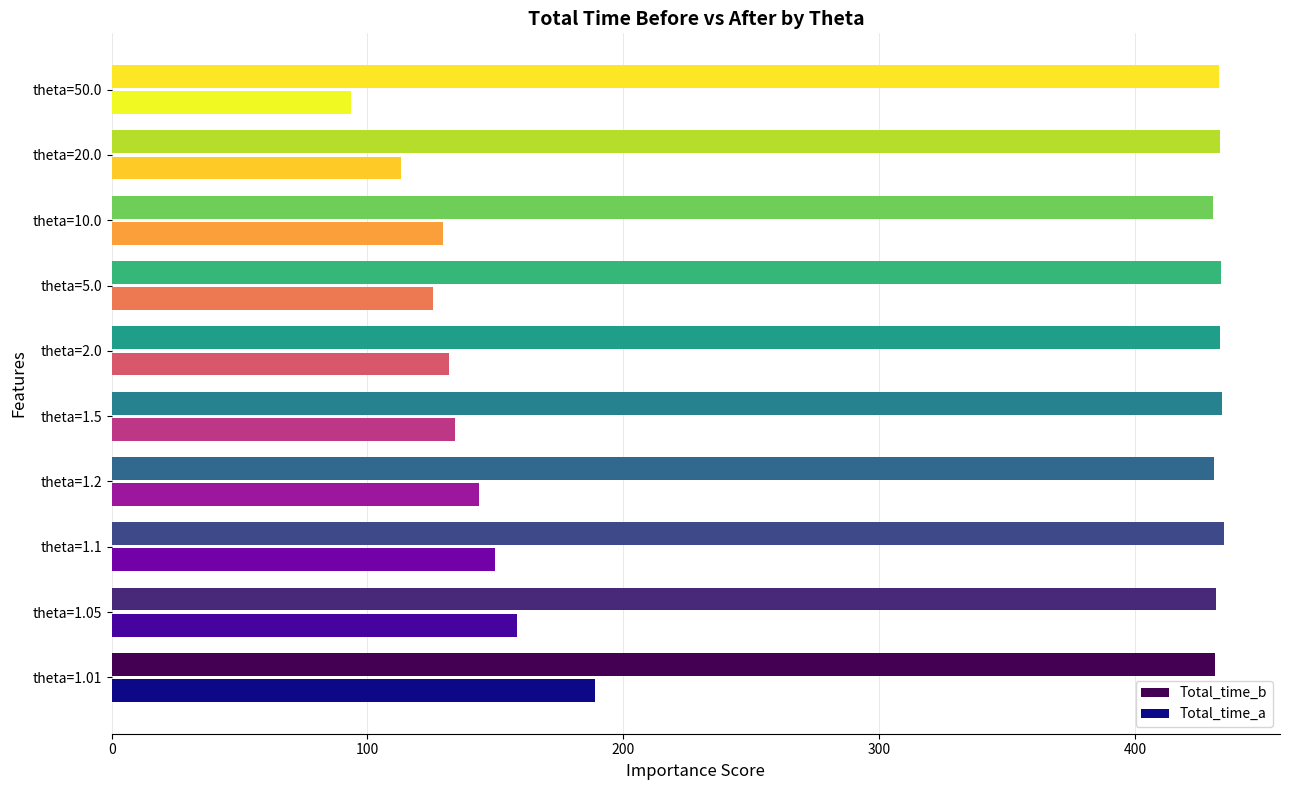

What is the average value of the Total_time_a series?

136.9